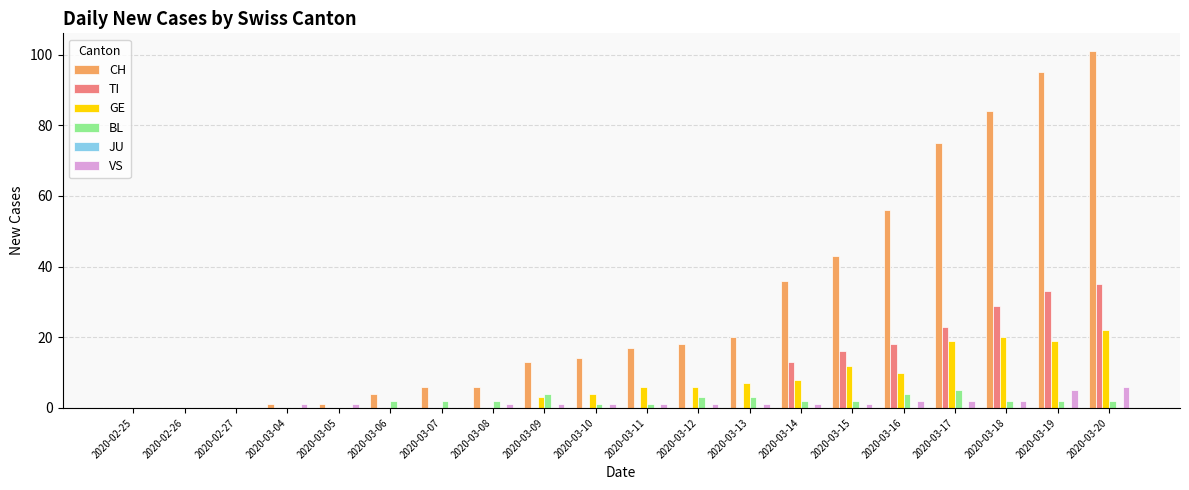

True or false: BL has a value of 3 at 2020-03-13.

True